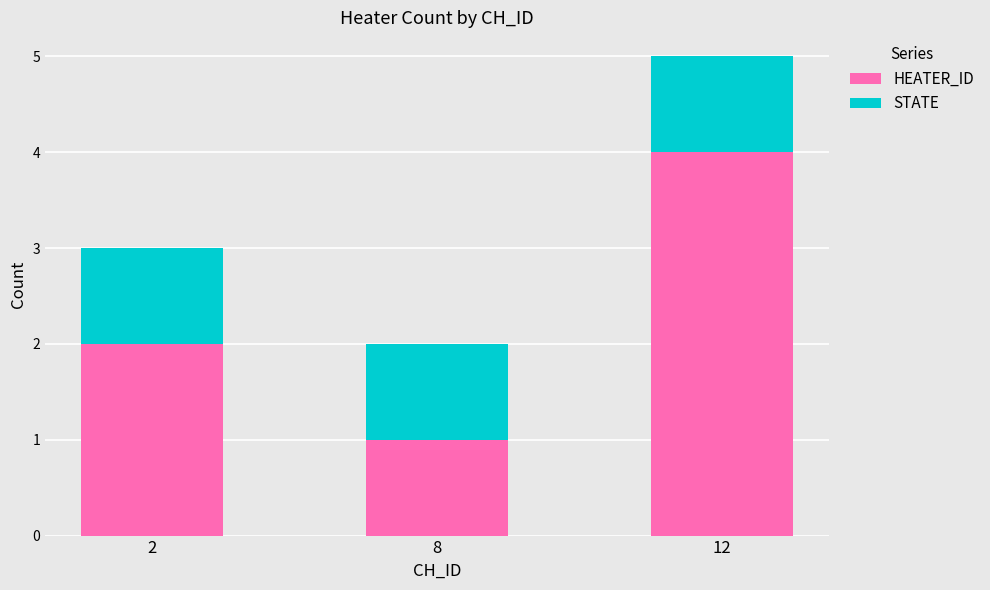

Count the number of categories in the chart.

3